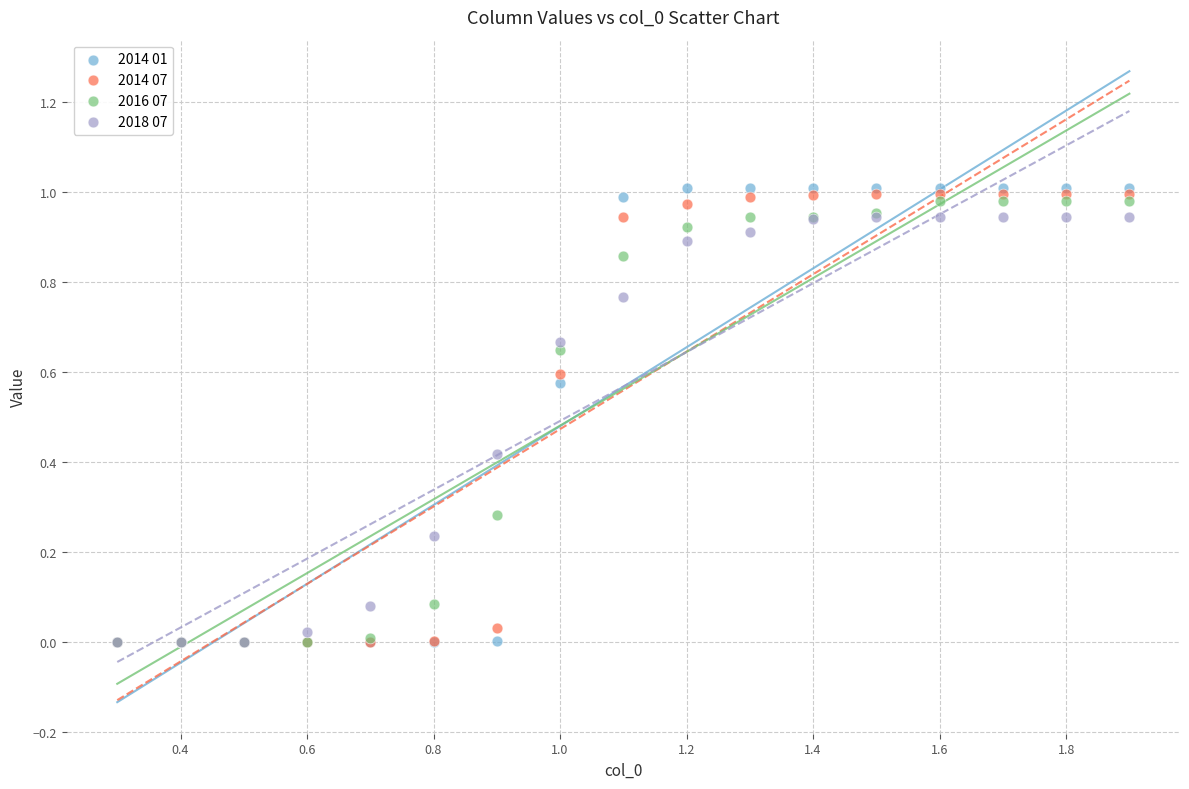

Which series reaches the maximum Y coordinate?

2014 01